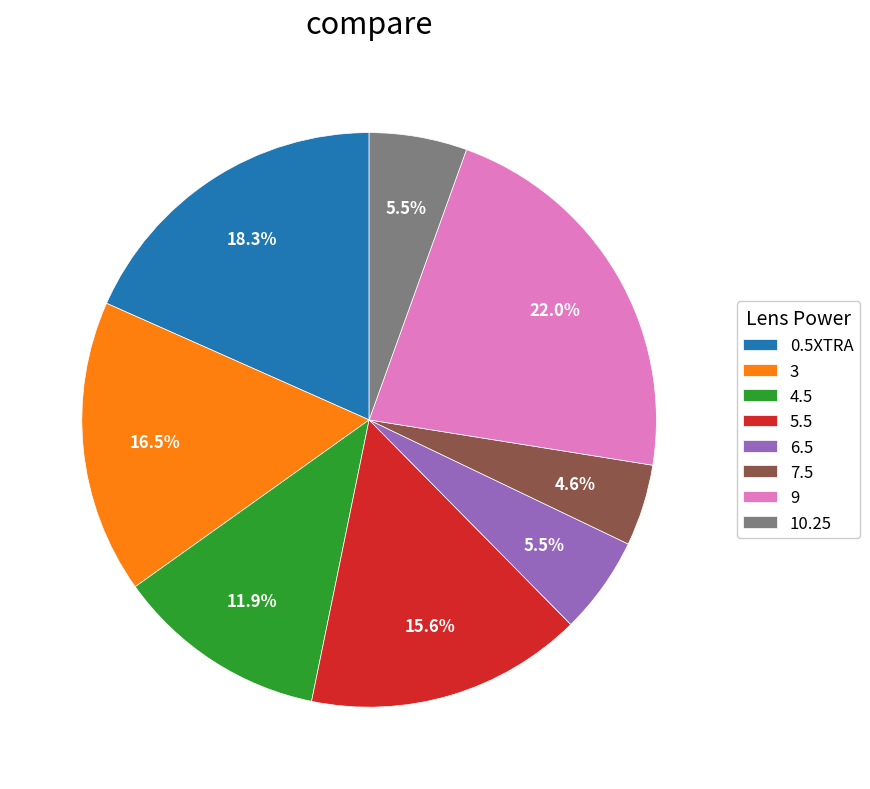

What is the ratio of the value at 6.5 to the value at 4.5?

0.5